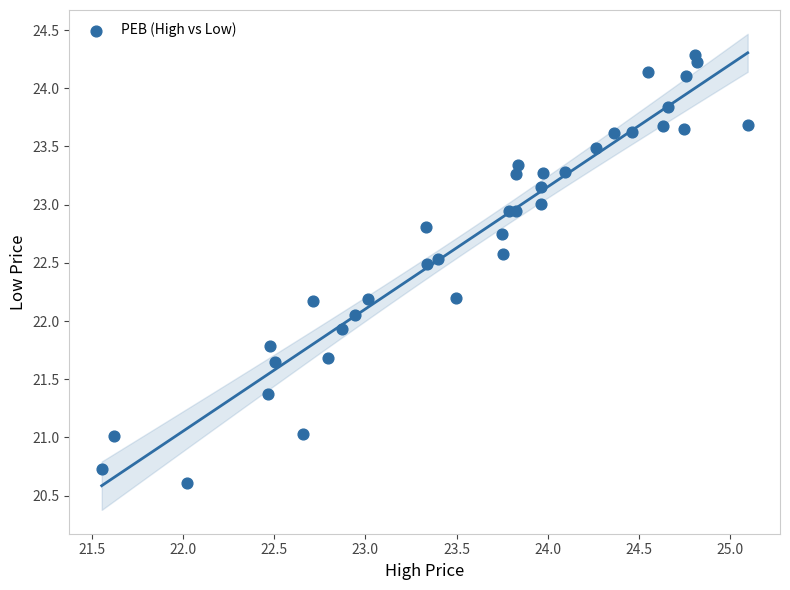

What is the range of Y values (max minus min)?

3.7